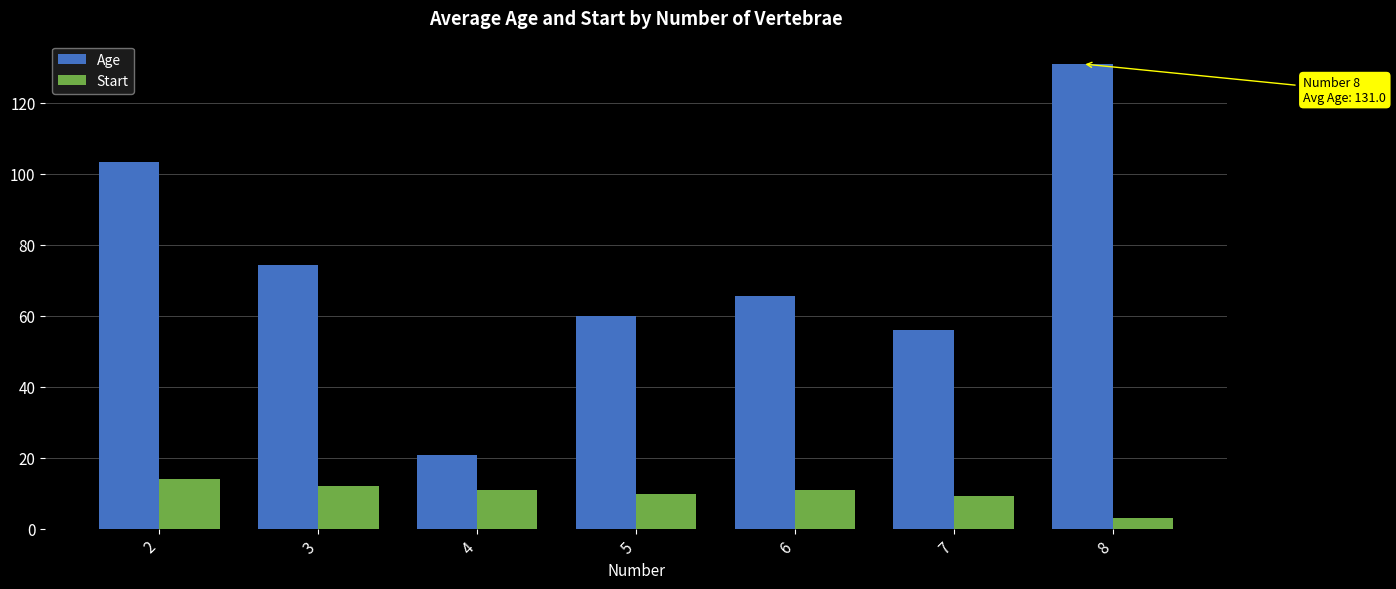

What are all the series names shown in the legend?

Age, Start